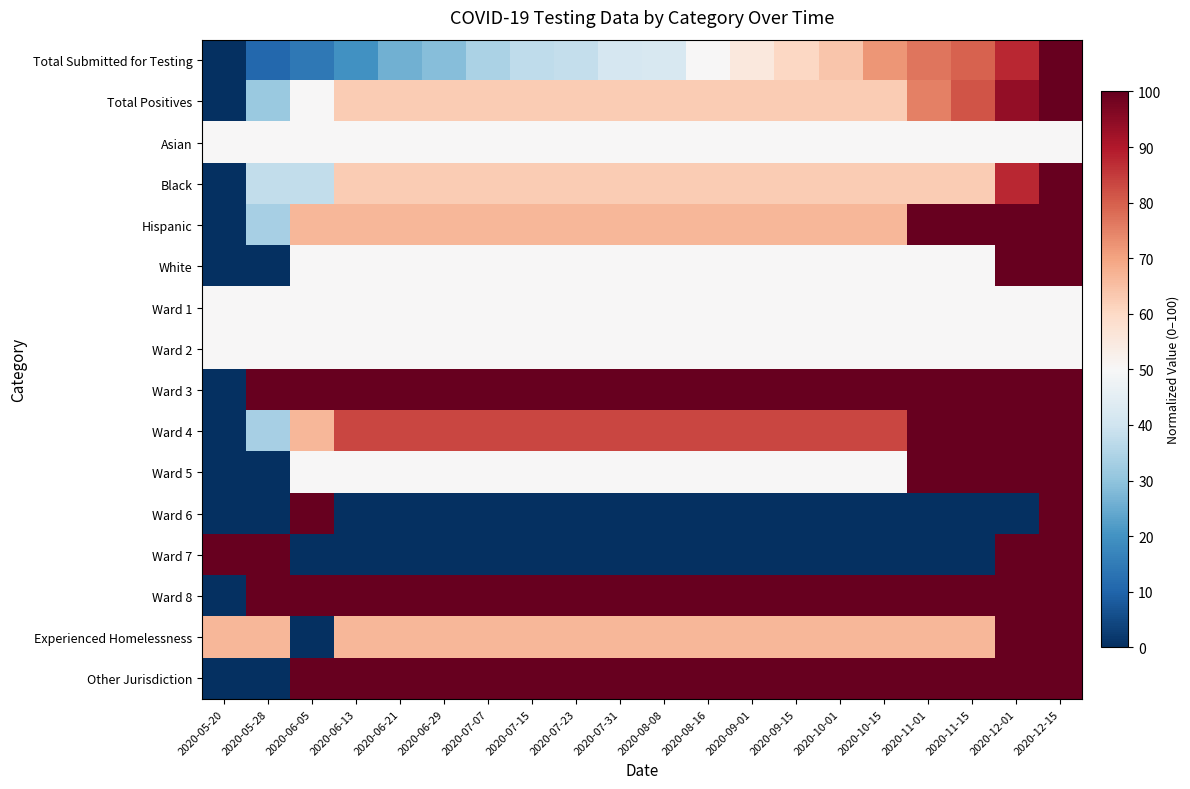

Reading right to left, extract all data points from this chart.

row_0: 2020-12-15=100.0	2020-12-01=87.8	2020-11-15=79.6	2020-11-01=76.9	2020-10-15=72.1	2020-10-01=63.9	2020-09-15=60.5	2020-09-01=55.1	2020-08-16=50.3	2020-08-08=42.2	2020-07-31=41.5	2020-07-23=38.1	2020-07-15=37.4	2020-07-07=34.0	2020-06-29=28.6	2020-06-21=25.9	2020-06-13=19.7	2020-06-05=14.3	2020-05-28=10.9	2020-05-20=0.0
row_1: 2020-12-15=100.0	2020-12-01=93.8	2020-11-15=81.2	2020-11-01=75.0	2020-10-15=62.5	2020-10-01=62.5	2020-09-15=62.5	2020-09-01=62.5	2020-08-16=62.5	2020-08-08=62.5	2020-07-31=62.5	2020-07-23=62.5	2020-07-15=62.5	2020-07-07=62.5	2020-06-29=62.5	2020-06-21=62.5	2020-06-13=62.5	2020-06-05=50.0	2020-05-28=31.2	2020-05-20=0.0
row_2: 2020-12-15=50.0	2020-12-01=50.0	2020-11-15=50.0	2020-11-01=50.0	2020-10-15=50.0	2020-10-01=50.0	2020-09-15=50.0	2020-09-01=50.0	2020-08-16=50.0	2020-08-08=50.0	2020-07-31=50.0	2020-07-23=50.0	2020-07-15=50.0	2020-07-07=50.0	2020-06-29=50.0	2020-06-21=50.0	2020-06-13=50.0	2020-06-05=50.0	2020-05-28=50.0	2020-05-20=50.0
row_3: 2020-12-15=100.0	2020-12-01=87.5	2020-11-15=62.5	2020-11-01=62.5	2020-10-15=62.5	2020-10-01=62.5	2020-09-15=62.5	2020-09-01=62.5	2020-08-16=62.5	2020-08-08=62.5	2020-07-31=62.5	2020-07-23=62.5	2020-07-15=62.5	2020-07-07=62.5	2020-06-29=62.5	2020-06-21=62.5	2020-06-13=62.5	2020-06-05=37.5	2020-05-28=37.5	2020-05-20=0.0
row_4: 2020-12-15=100.0	2020-12-01=100.0	2020-11-15=100.0	2020-11-01=100.0	2020-10-15=66.7	2020-10-01=66.7	2020-09-15=66.7	2020-09-01=66.7	2020-08-16=66.7	2020-08-08=66.7	2020-07-31=66.7	2020-07-23=66.7	2020-07-15=66.7	2020-07-07=66.7	2020-06-29=66.7	2020-06-21=66.7	2020-06-13=66.7	2020-06-05=66.7	2020-05-28=33.3	2020-05-20=0.0
row_5: 2020-12-15=100.0	2020-12-01=100.0	2020-11-15=50.0	2020-11-01=50.0	2020-10-15=50.0	2020-10-01=50.0	2020-09-15=50.0	2020-09-01=50.0	2020-08-16=50.0	2020-08-08=50.0	2020-07-31=50.0	2020-07-23=50.0	2020-07-15=50.0	2020-07-07=50.0	2020-06-29=50.0	2020-06-21=50.0	2020-06-13=50.0	2020-06-05=50.0	2020-05-28=0.0	2020-05-20=0.0
row_6: 2020-12-15=50.0	2020-12-01=50.0	2020-11-15=50.0	2020-11-01=50.0	2020-10-15=50.0	2020-10-01=50.0	2020-09-15=50.0	2020-09-01=50.0	2020-08-16=50.0	2020-08-08=50.0	2020-07-31=50.0	2020-07-23=50.0	2020-07-15=50.0	2020-07-07=50.0	2020-06-29=50.0	2020-06-21=50.0	2020-06-13=50.0	2020-06-05=50.0	2020-05-28=50.0	2020-05-20=50.0
row_7: 2020-12-15=50.0	2020-12-01=50.0	2020-11-15=50.0	2020-11-01=50.0	2020-10-15=50.0	2020-10-01=50.0	2020-09-15=50.0	2020-09-01=50.0	2020-08-16=50.0	2020-08-08=50.0	2020-07-31=50.0	2020-07-23=50.0	2020-07-15=50.0	2020-07-07=50.0	2020-06-29=50.0	2020-06-21=50.0	2020-06-13=50.0	2020-06-05=50.0	2020-05-28=50.0	2020-05-20=50.0
row_8: 2020-12-15=100.0	2020-12-01=100.0	2020-11-15=100.0	2020-11-01=100.0	2020-10-15=100.0	2020-10-01=100.0	2020-09-15=100.0	2020-09-01=100.0	2020-08-16=100.0	2020-08-08=100.0	2020-07-31=100.0	2020-07-23=100.0	2020-07-15=100.0	2020-07-07=100.0	2020-06-29=100.0	2020-06-21=100.0	2020-06-13=100.0	2020-06-05=100.0	2020-05-28=100.0	2020-05-20=0.0
row_9: 2020-12-15=100.0	2020-12-01=100.0	2020-11-15=100.0	2020-11-01=100.0	2020-10-15=83.3	2020-10-01=83.3	2020-09-15=83.3	2020-09-01=83.3	2020-08-16=83.3	2020-08-08=83.3	2020-07-31=83.3	2020-07-23=83.3	2020-07-15=83.3	2020-07-07=83.3	2020-06-29=83.3	2020-06-21=83.3	2020-06-13=83.3	2020-06-05=66.7	2020-05-28=33.3	2020-05-20=0.0
row_10: 2020-12-15=100.0	2020-12-01=100.0	2020-11-15=100.0	2020-11-01=100.0	2020-10-15=50.0	2020-10-01=50.0	2020-09-15=50.0	2020-09-01=50.0	2020-08-16=50.0	2020-08-08=50.0	2020-07-31=50.0	2020-07-23=50.0	2020-07-15=50.0	2020-07-07=50.0	2020-06-29=50.0	2020-06-21=50.0	2020-06-13=50.0	2020-06-05=50.0	2020-05-28=0.0	2020-05-20=0.0
row_11: 2020-12-15=100.0	2020-12-01=0.0	2020-11-15=0.0	2020-11-01=0.0	2020-10-15=0.0	2020-10-01=0.0	2020-09-15=0.0	2020-09-01=0.0	2020-08-16=0.0	2020-08-08=0.0	2020-07-31=0.0	2020-07-23=0.0	2020-07-15=0.0	2020-07-07=0.0	2020-06-29=0.0	2020-06-21=0.0	2020-06-13=0.0	2020-06-05=100.0	2020-05-28=0.0	2020-05-20=0.0
row_12: 2020-12-15=100.0	2020-12-01=100.0	2020-11-15=0.0	2020-11-01=0.0	2020-10-15=0.0	2020-10-01=0.0	2020-09-15=0.0	2020-09-01=0.0	2020-08-16=0.0	2020-08-08=0.0	2020-07-31=0.0	2020-07-23=0.0	2020-07-15=0.0	2020-07-07=0.0	2020-06-29=0.0	2020-06-21=0.0	2020-06-13=0.0	2020-06-05=0.0	2020-05-28=100.0	2020-05-20=100.0
row_13: 2020-12-15=100.0	2020-12-01=100.0	2020-11-15=100.0	2020-11-01=100.0	2020-10-15=100.0	2020-10-01=100.0	2020-09-15=100.0	2020-09-01=100.0	2020-08-16=100.0	2020-08-08=100.0	2020-07-31=100.0	2020-07-23=100.0	2020-07-15=100.0	2020-07-07=100.0	2020-06-29=100.0	2020-06-21=100.0	2020-06-13=100.0	2020-06-05=100.0	2020-05-28=100.0	2020-05-20=0.0
row_14: 2020-12-15=100.0	2020-12-01=100.0	2020-11-15=66.7	2020-11-01=66.7	2020-10-15=66.7	2020-10-01=66.7	2020-09-15=66.7	2020-09-01=66.7	2020-08-16=66.7	2020-08-08=66.7	2020-07-31=66.7	2020-07-23=66.7	2020-07-15=66.7	2020-07-07=66.7	2020-06-29=66.7	2020-06-21=66.7	2020-06-13=66.7	2020-06-05=0.0	2020-05-28=66.7	2020-05-20=66.7
row_15: 2020-12-15=100.0	2020-12-01=100.0	2020-11-15=100.0	2020-11-01=100.0	2020-10-15=100.0	2020-10-01=100.0	2020-09-15=100.0	2020-09-01=100.0	2020-08-16=100.0	2020-08-08=100.0	2020-07-31=100.0	2020-07-23=100.0	2020-07-15=100.0	2020-07-07=100.0	2020-06-29=100.0	2020-06-21=100.0	2020-06-13=100.0	2020-06-05=100.0	2020-05-28=0.0	2020-05-20=0.0